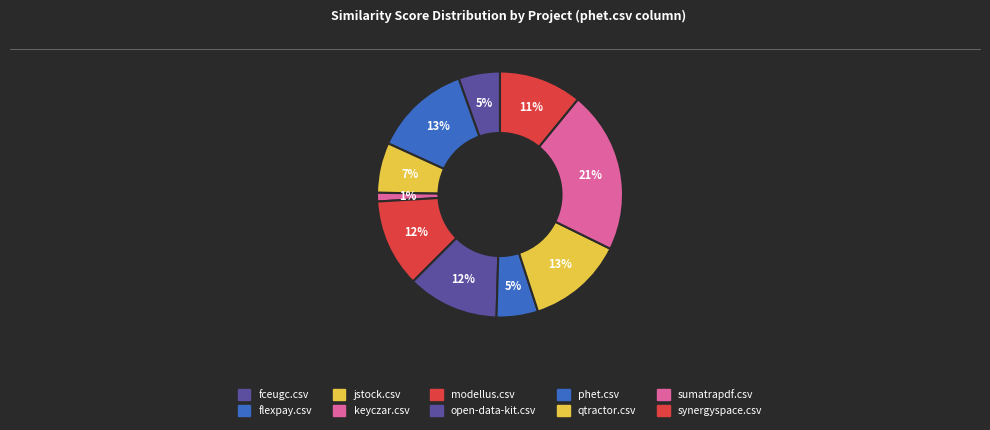

Count the number of slices in the pie.

10